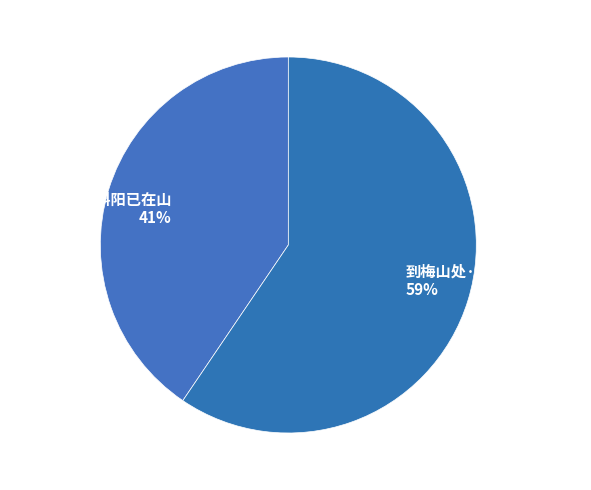

What is the smallest slice in the pie chart?

真隐寺·出郭斜阳已在山